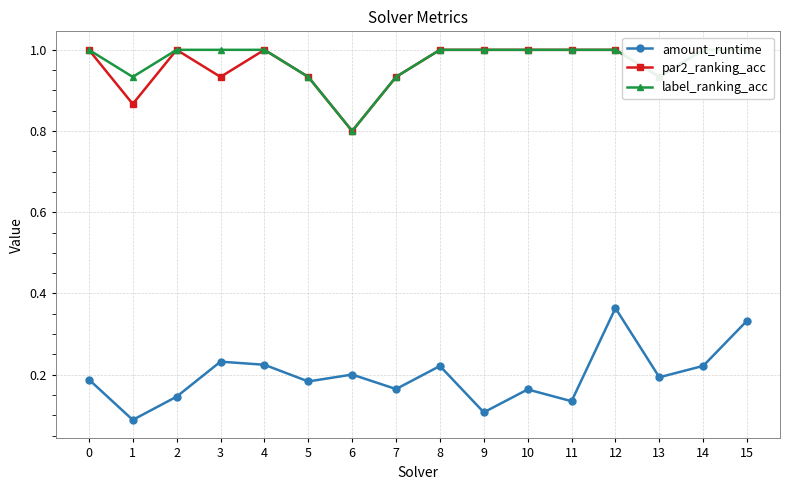

Which series has the widest spread of values?

amount_runtime